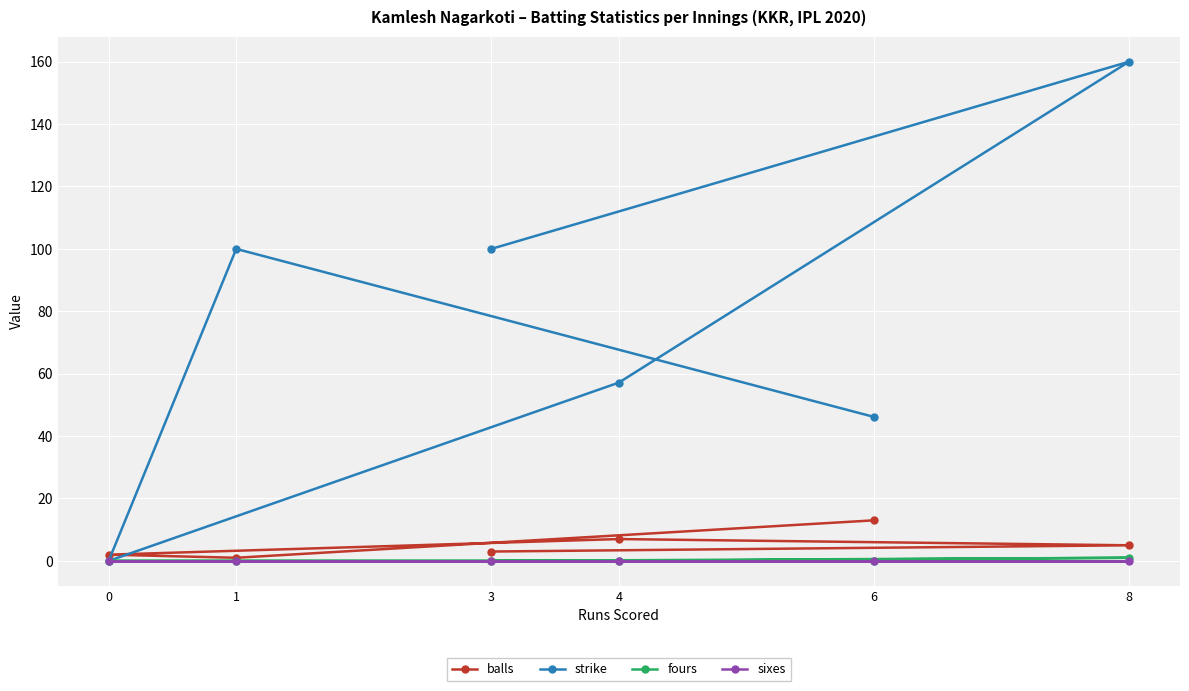

The value of fours at 6 is 0.0. True or false?

True